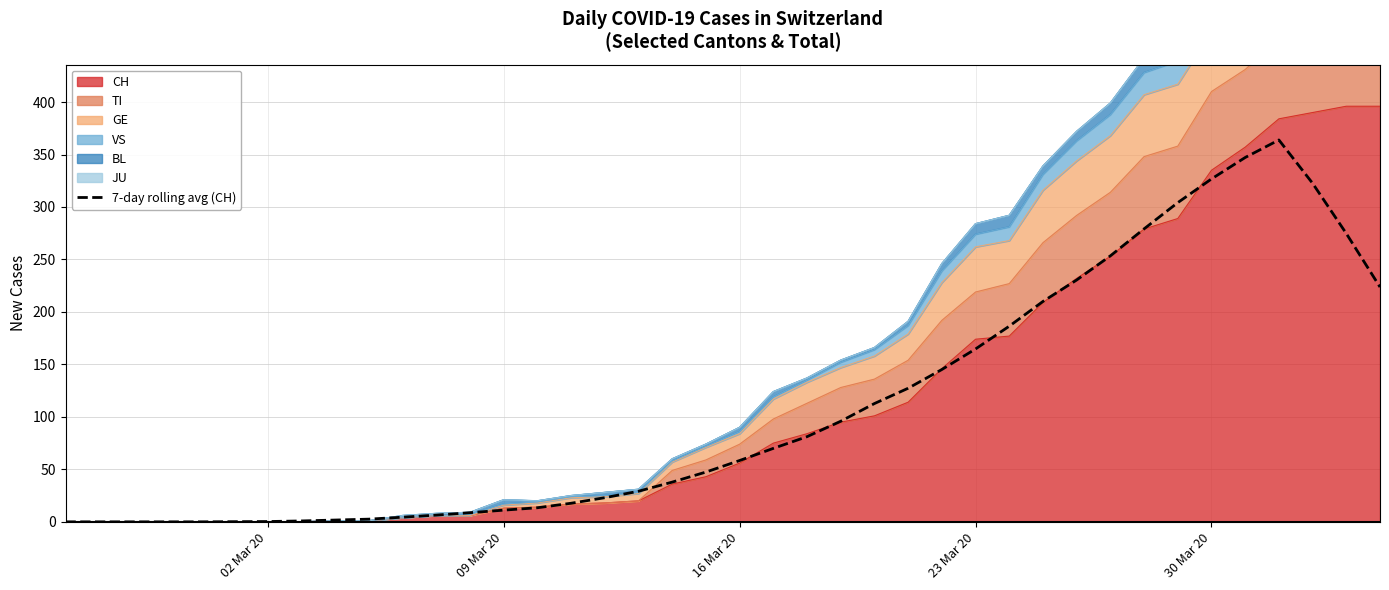

Does the chart have visible grid lines?

Yes